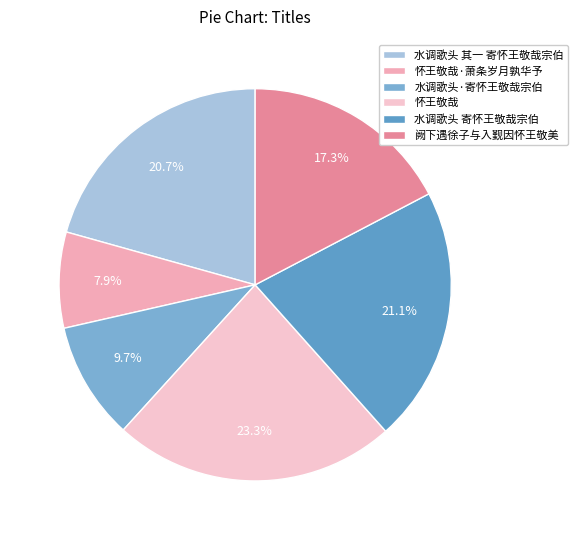

To the nearest percent, what is the combined percentage of 怀王敬哉·萧条岁月孰华予 and 怀王敬哉?

31%